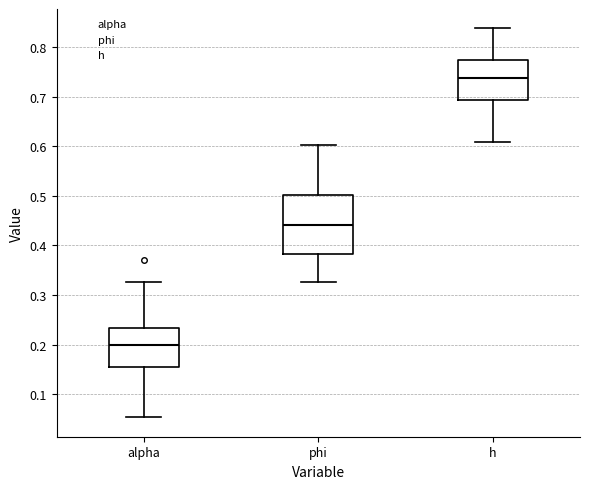

Reading left to right, read every box against the y-axis: the position of its median line, the range the box covers, and the ends of its whiskers. The values are not printed on the chart, so give them approximately, as read against the axis.

alpha: median 0.20, box 0.15 to 0.23, whiskers 0.05 to 0.33
phi: median 0.44, box 0.38 to 0.50, whiskers 0.33 to 0.60
h: median 0.74, box 0.69 to 0.77, whiskers 0.61 to 0.84